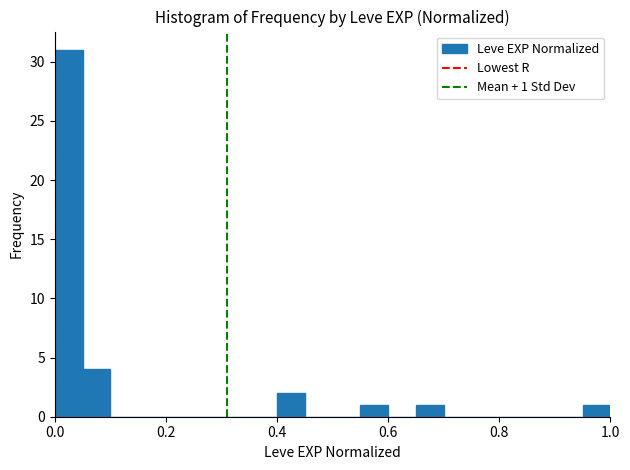

Around what value on the x-axis is the tallest bar? Give the approximate position of its centre, as read against the axis.

0.02